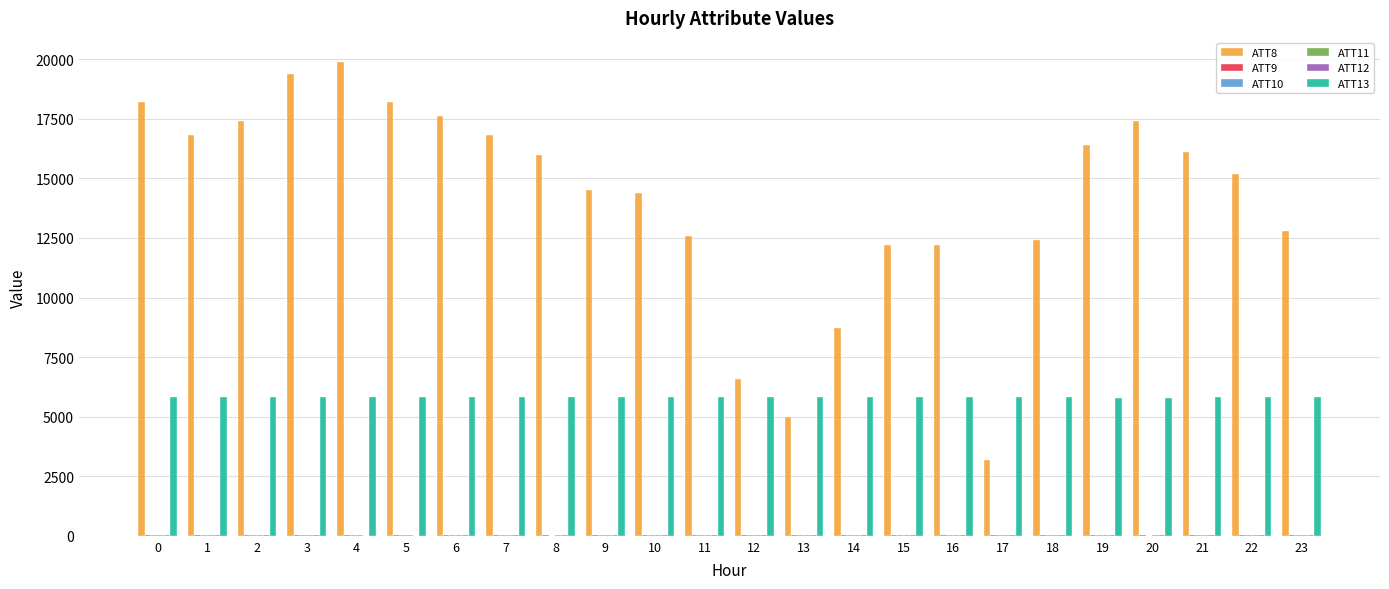

The ATT13 series shows 5831.0 at 7. True or false?

True